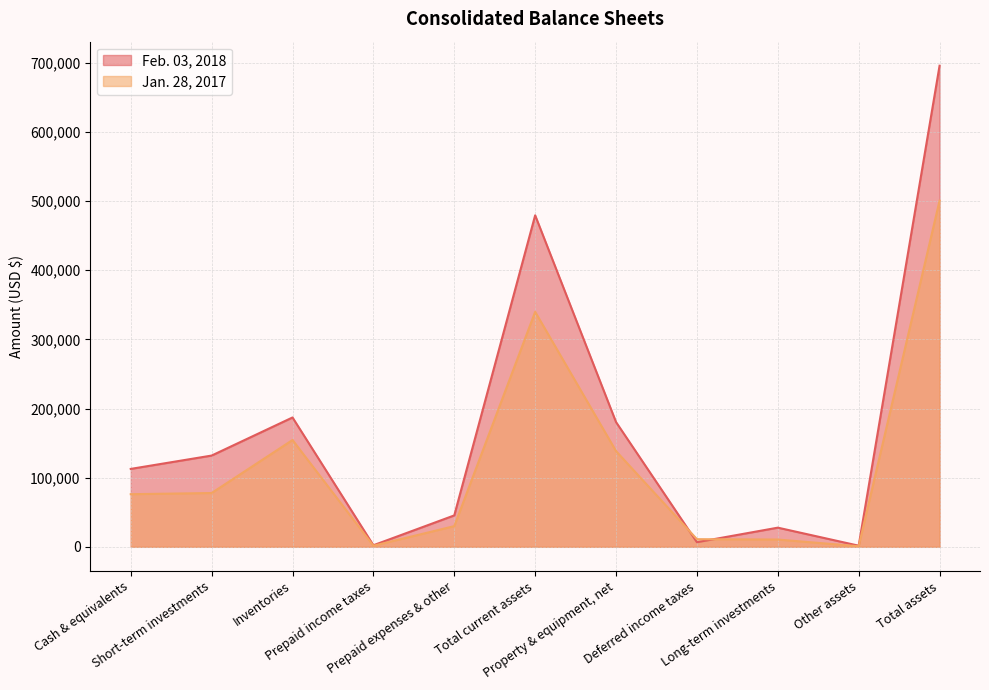

Reading right to left, transcribe all the data shown in this chart.

Feb. 03, 2018: Total assets=695708	Other assets=1619	Long-term investments=27702	Deferred income taxes=6676	Property & equipment, net=180349	Total current assets=479362	Prepaid expenses & other=45434	Prepaid income taxes=2264	Inventories=187037	Short-term investments=131958	Cash & equivalents=112669
Jan. 28, 2017: Total assets=500536	Other assets=818	Long-term investments=10514	Deferred income taxes=11039	Property & equipment, net=138376	Total current assets=339789	Prepaid expenses & other=29910	Prepaid income taxes=1552	Inventories=154448	Short-term investments=77791	Cash & equivalents=76088